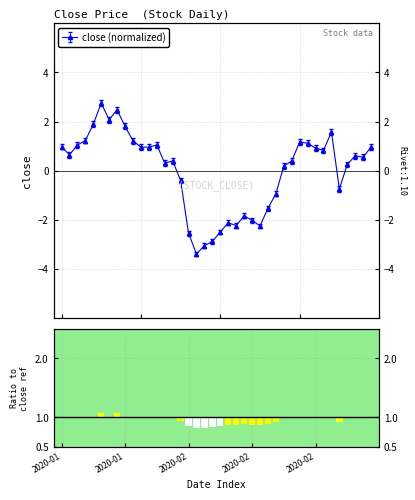

List the labels in order of value, smallest first.

2020-02-04, 2020-02-05, 2020-02-06, 2020-02-03, 2020-02-07, 2020-02-14, 2020-02-11, 2020-02-10, 2020-02-13, 2020-02-12, 2020-02-17, 2020-02-18, 2020-02-28, 2020-01-23, 2020-02-19, 2020-03-02, 2020-01-21, 2020-01-22, 2020-02-20, 2020-03-04, 2020-03-03, 2020-01-03, 2020-02-26, 2020-02-25, 2020-01-16, 2020-01-17, 2020-03-05, 2020-01-02, 2020-01-06, 2020-01-20, 2020-02-24, 2020-02-21, 2020-01-15, 2020-01-07, 2020-02-27, 2020-01-14, 2020-01-08, 2020-01-10, 2020-01-13, 2020-01-09